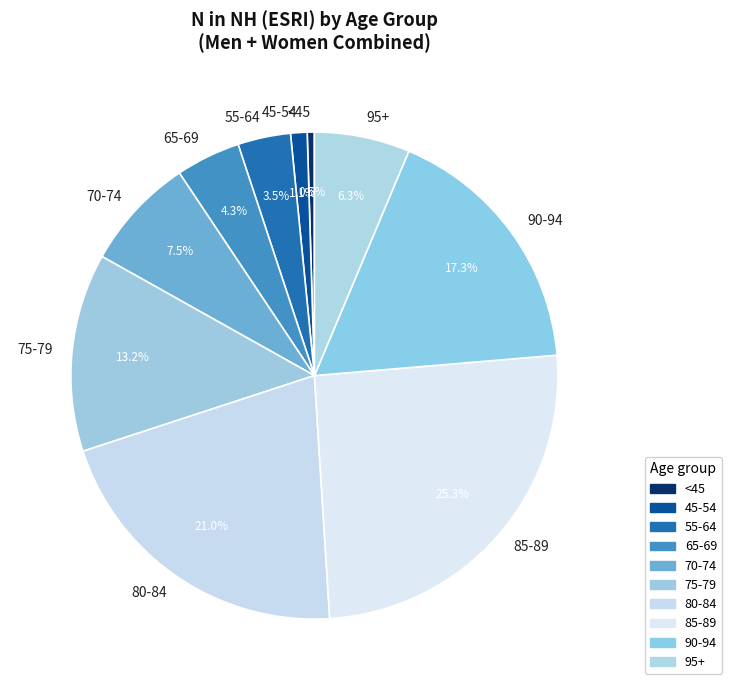

Between 80-84 and 90-94, which is larger?

80-84